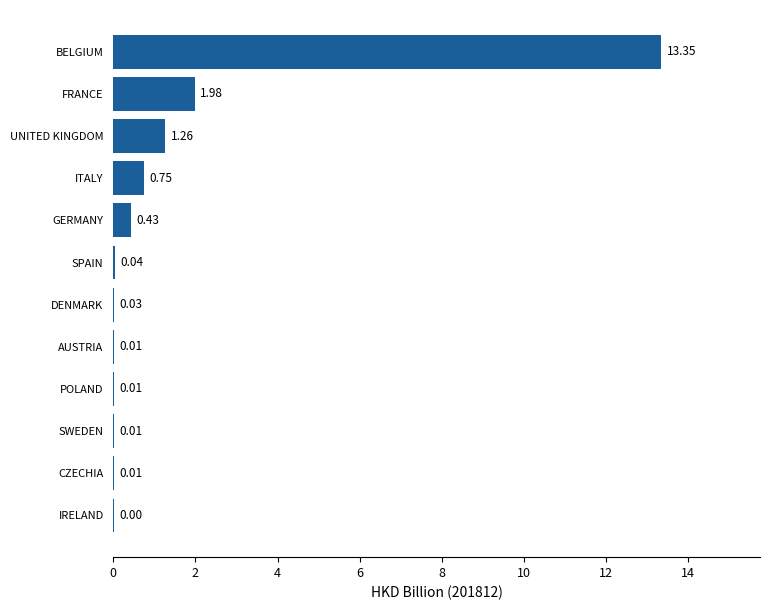

What is the maximum value shown in the chart?

13.4